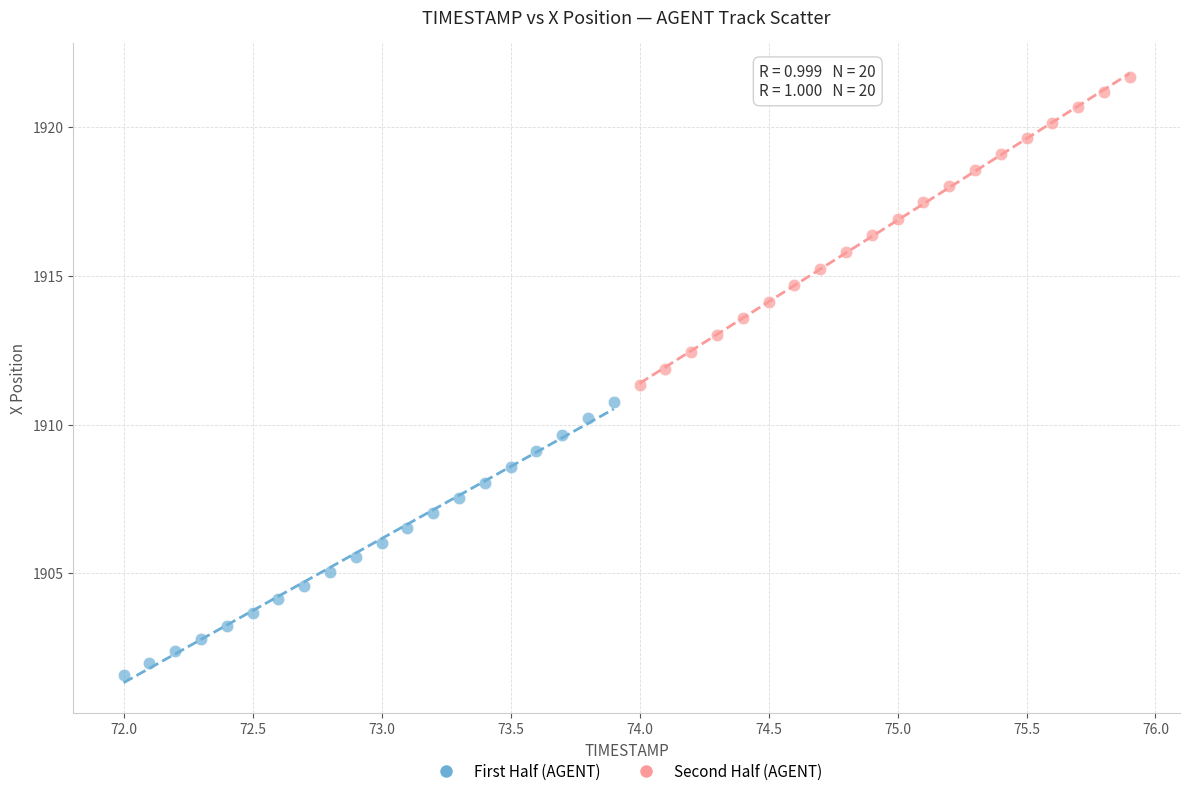

Which series contains the lowest Y value?

First Half (AGENT)